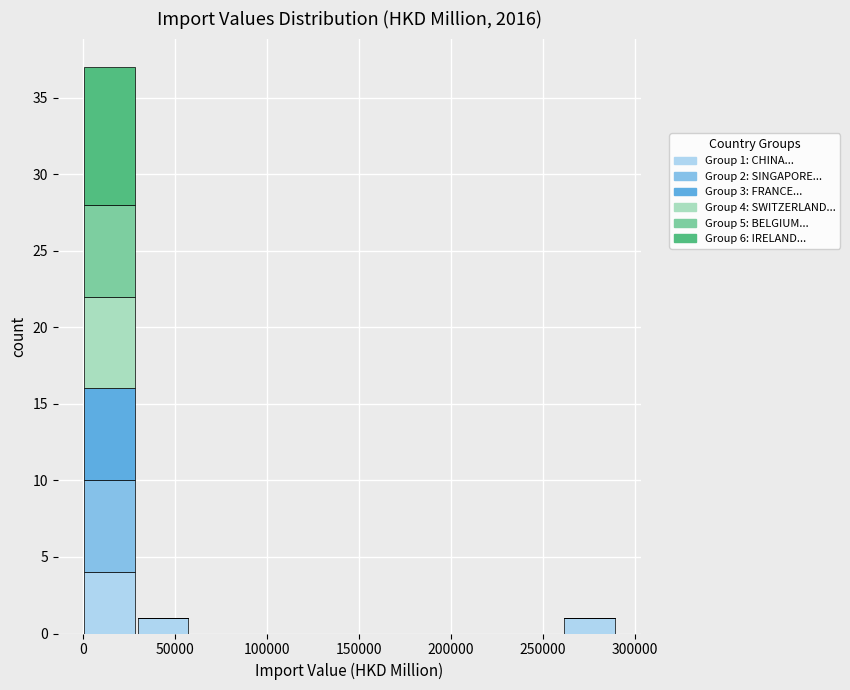

Which range on the x-axis has the tallest stacked bar (by total height)?

0 to 30000